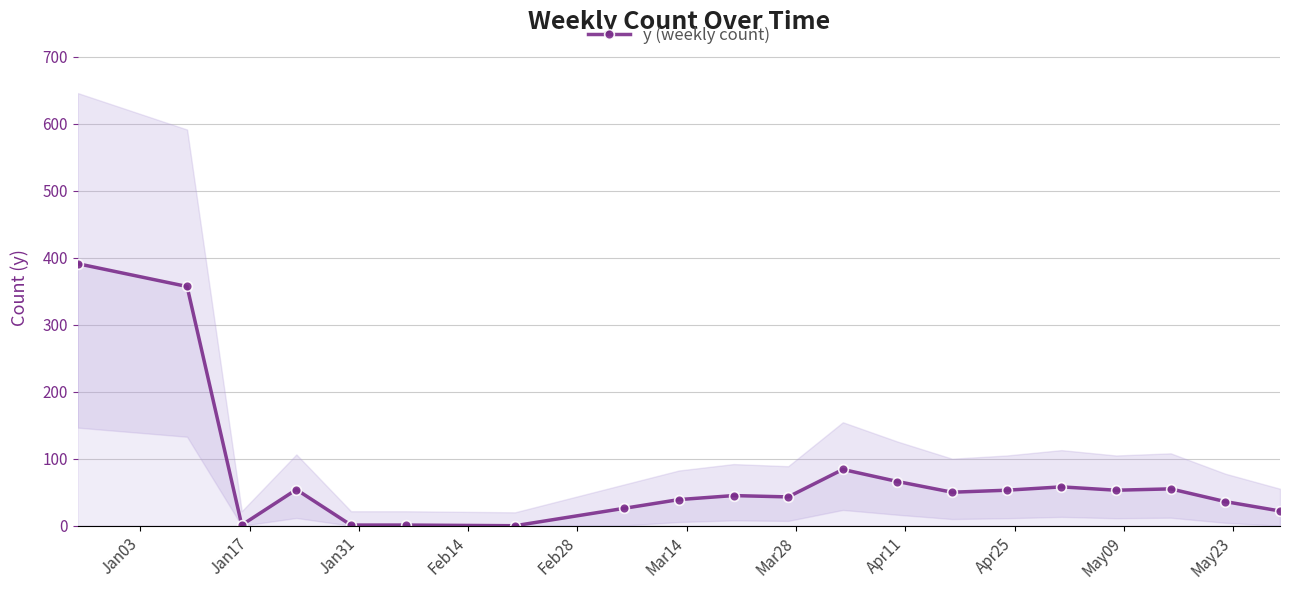

True or false: y (weekly count) has more than 2 interior local peaks.

True